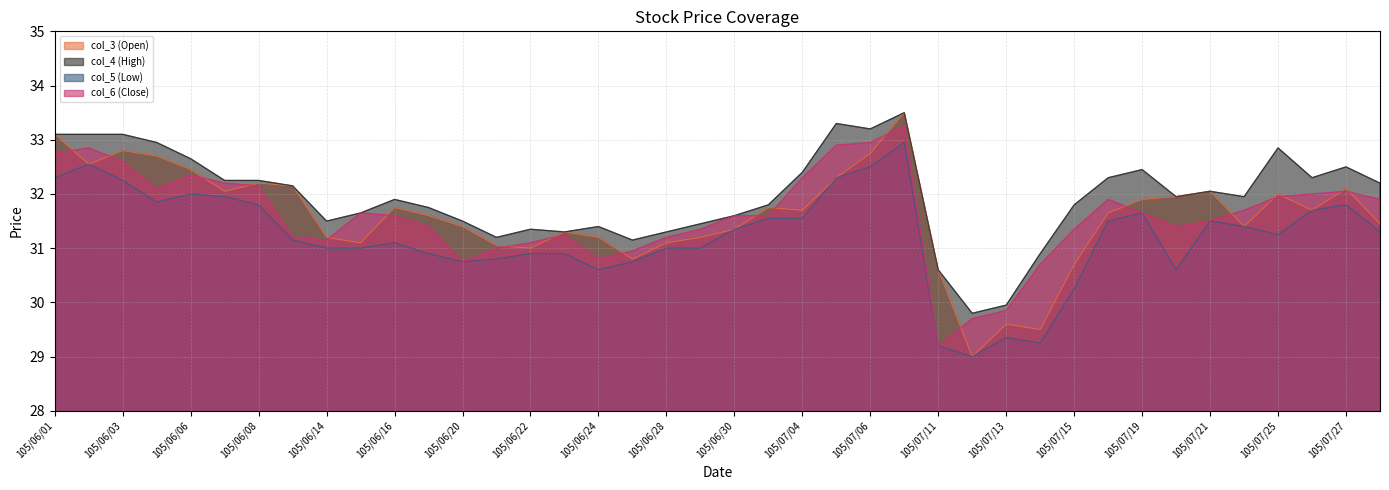

How many lines are shown in the chart?

4